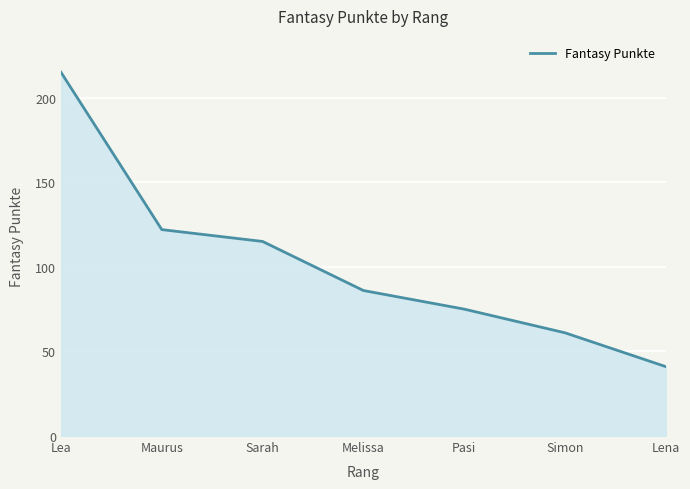

Is it true that the value at Simon is 92?

False